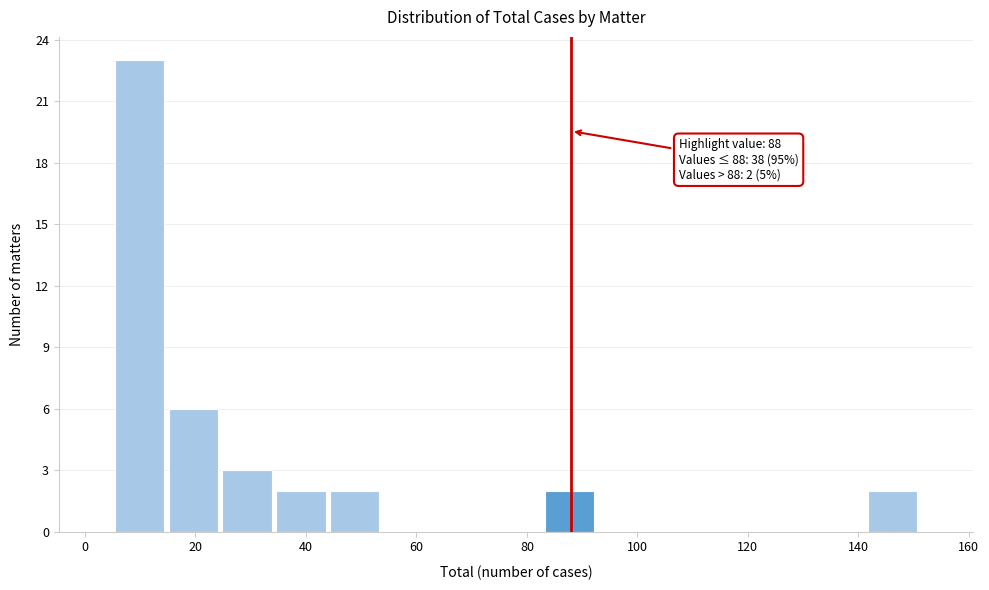

Over which range of the x-axis is the bar tallest?

6 to 14